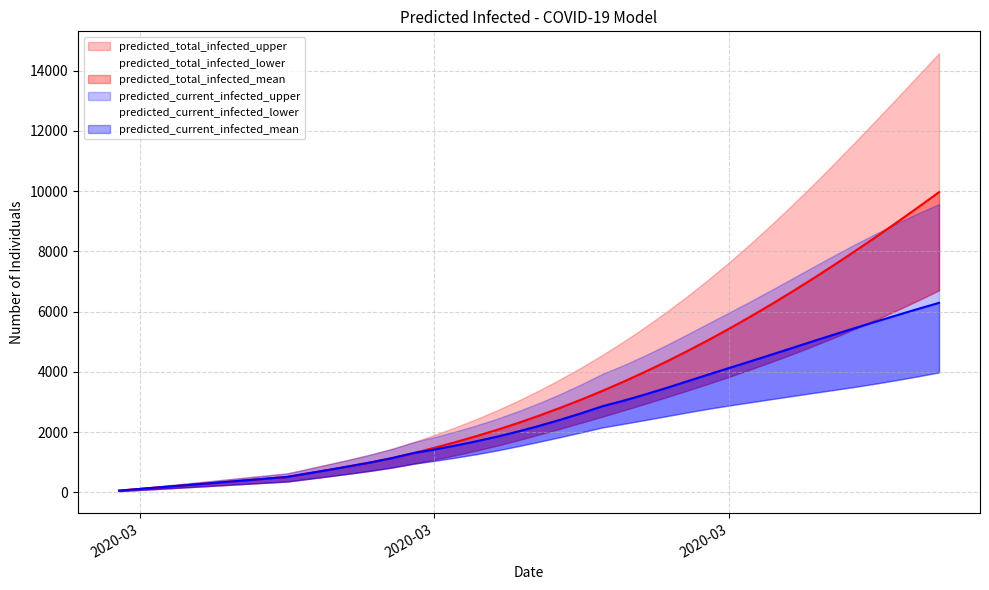

What is the difference between the second highest and second lowest values in the predicted_total_infected_lower series?

6288